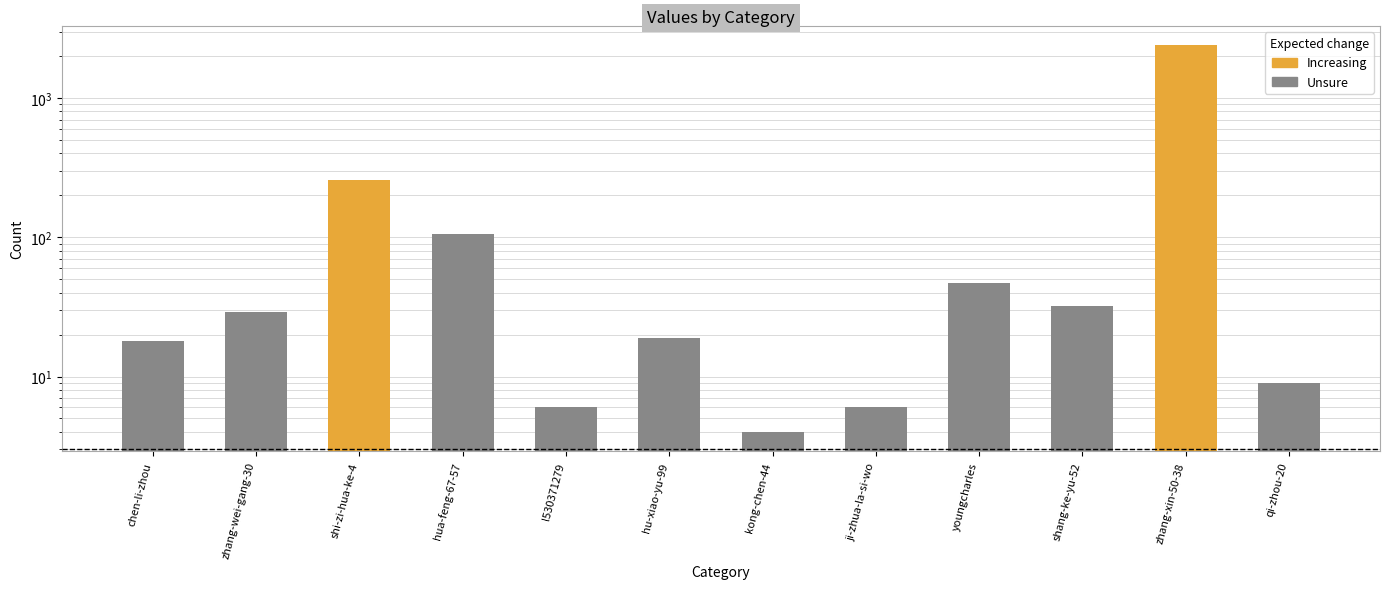

What is the label of the 7th bar from the right?

hu-xiao-yu-99